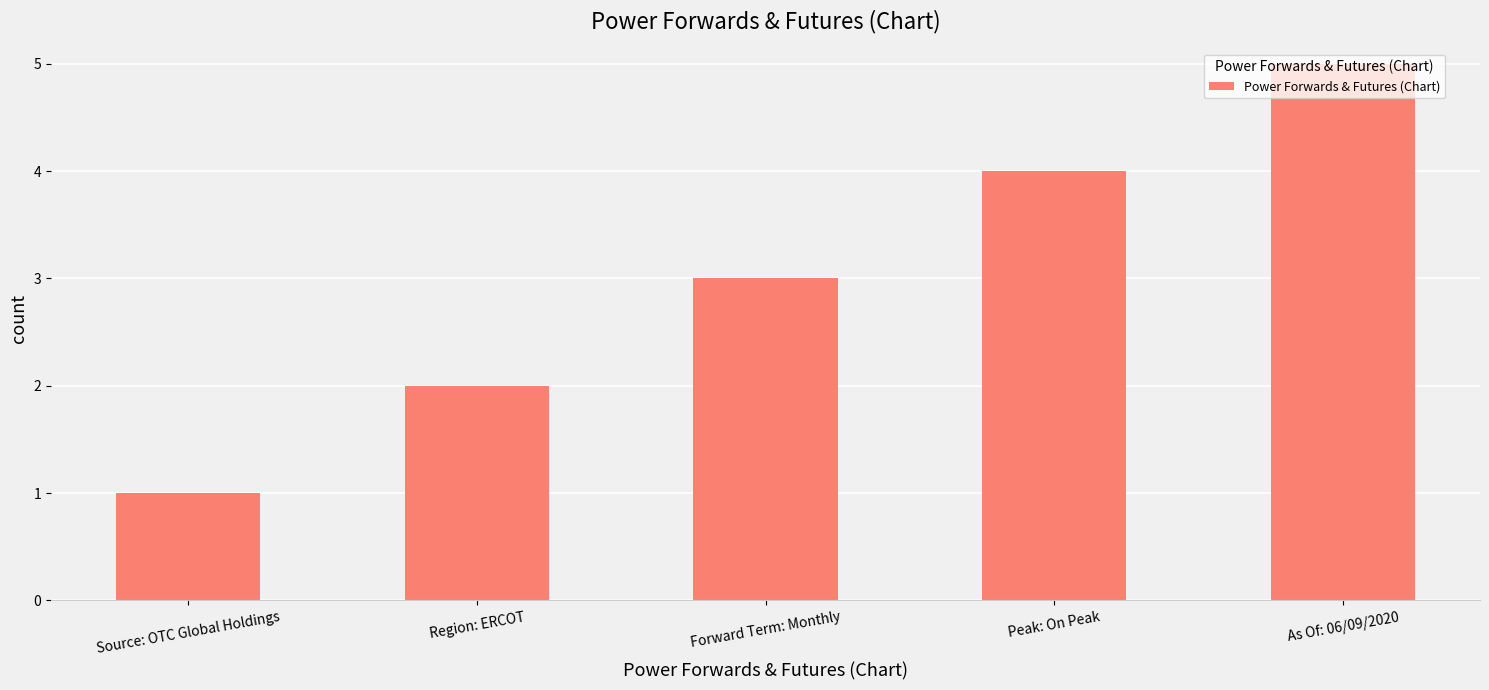

At which category does the chart reach its peak across all series?

As Of: 06/09/2020